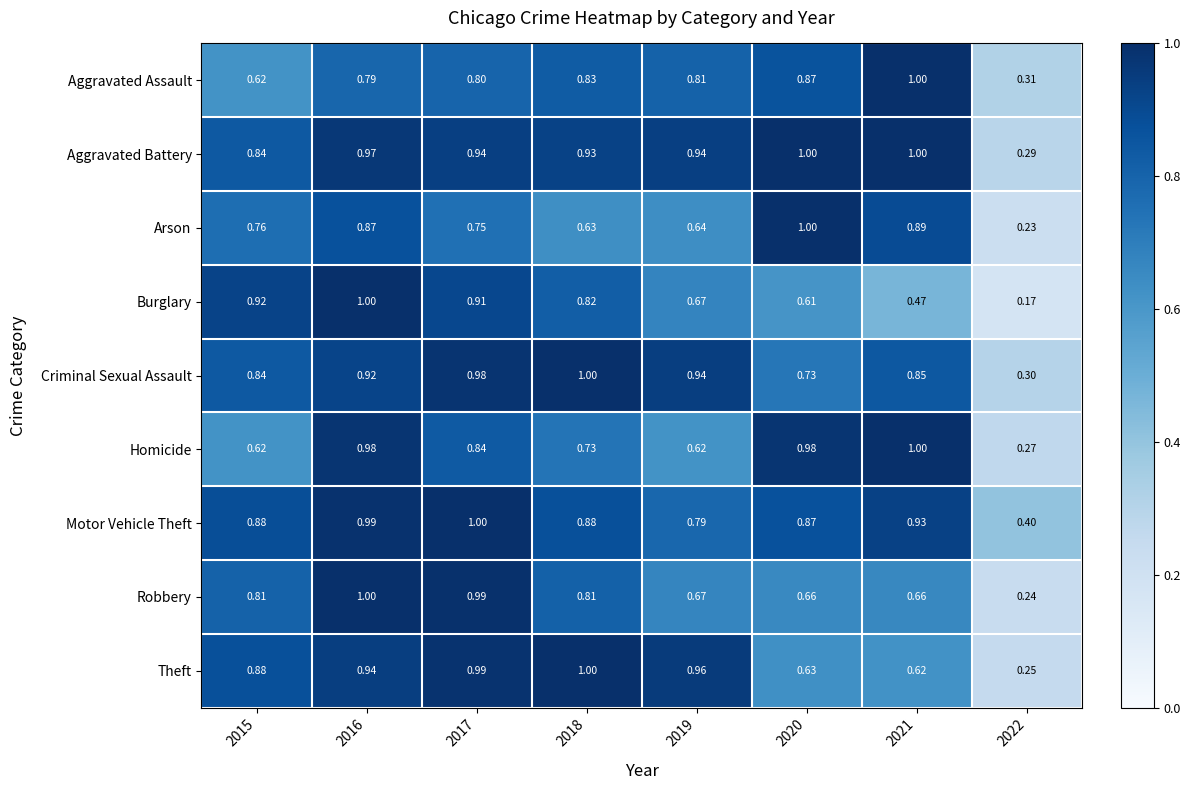

At how many categories does at least one series exceed 0?

8